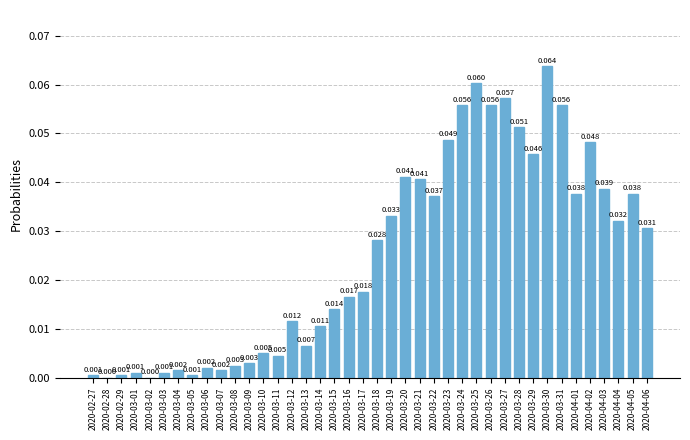

Which label corresponds to the smallest value in the chart?

2020-02-28